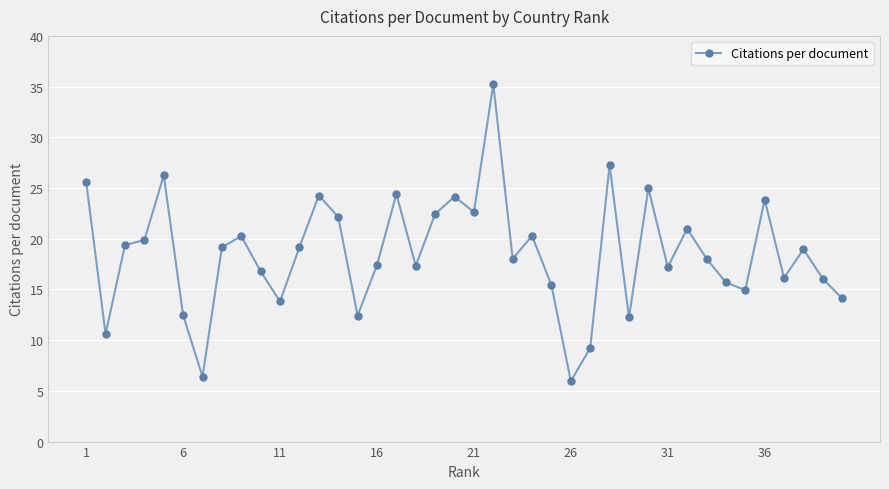

What is the difference between the maximum and second lowest values?

28.9